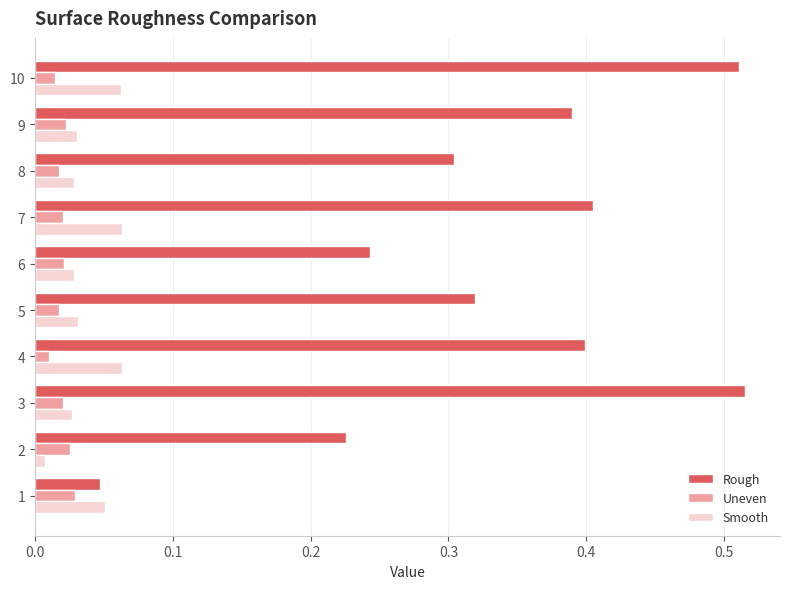

How many Smooth values are between 0 and 1?

10